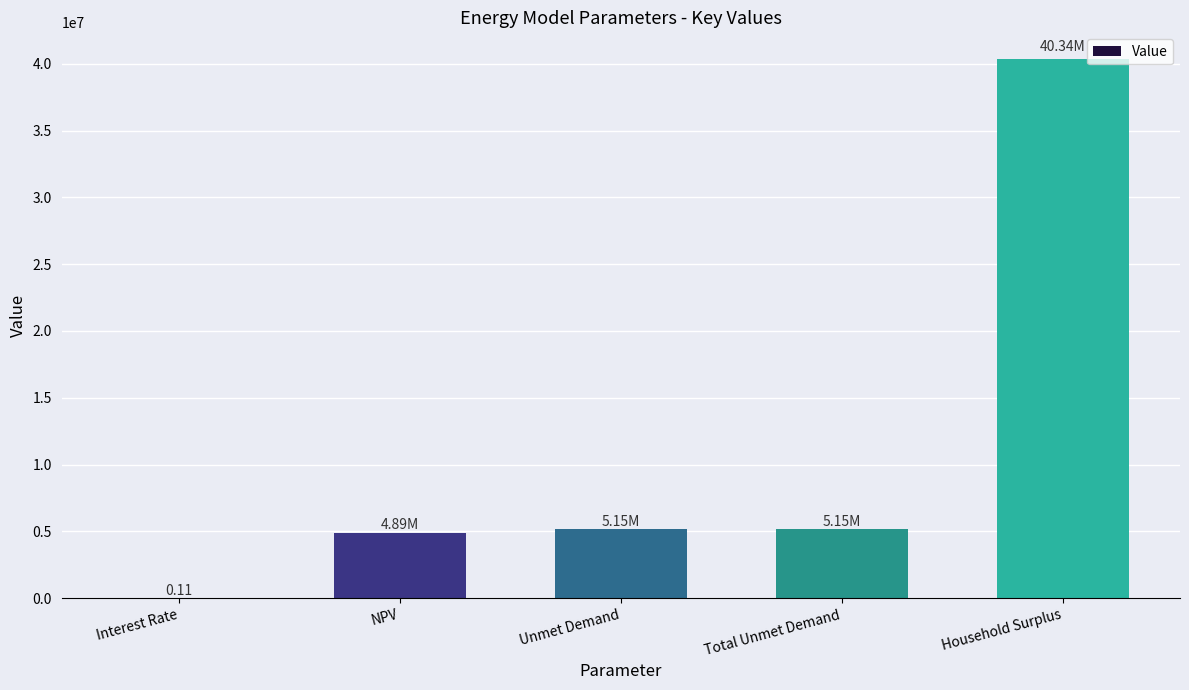

Which has a higher value, Interest Rate or Unmet Demand?

Unmet Demand